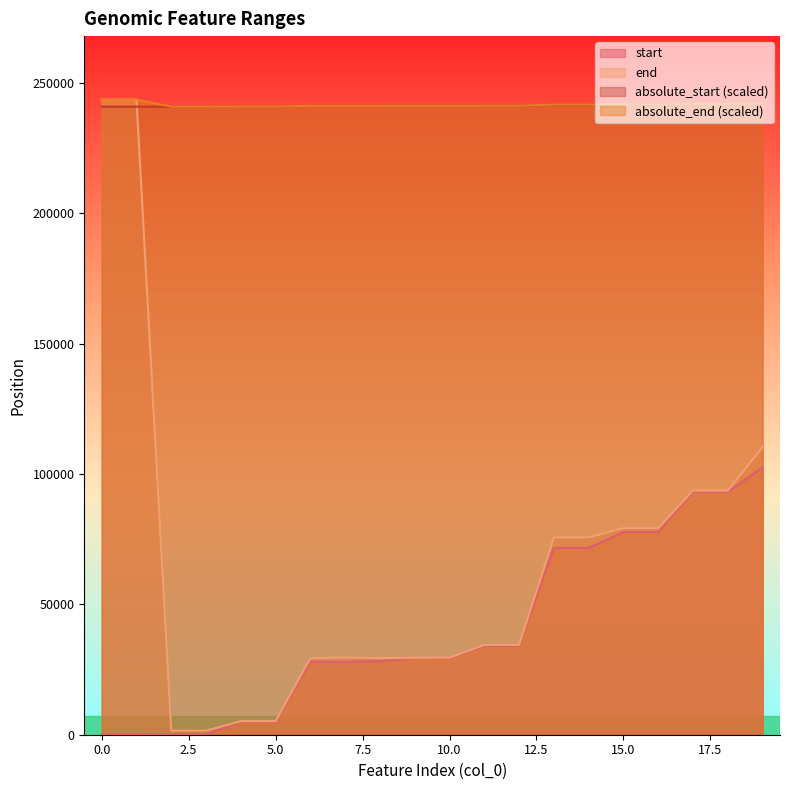

Which series has the widest spread of values?

end